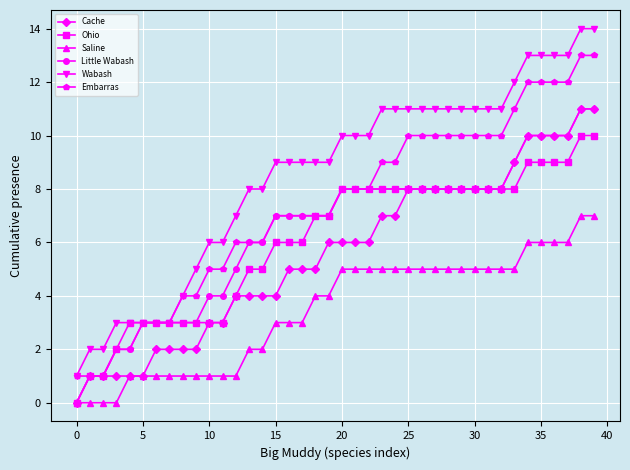

What is the value of the Embarras point at the 20th from the left?

7